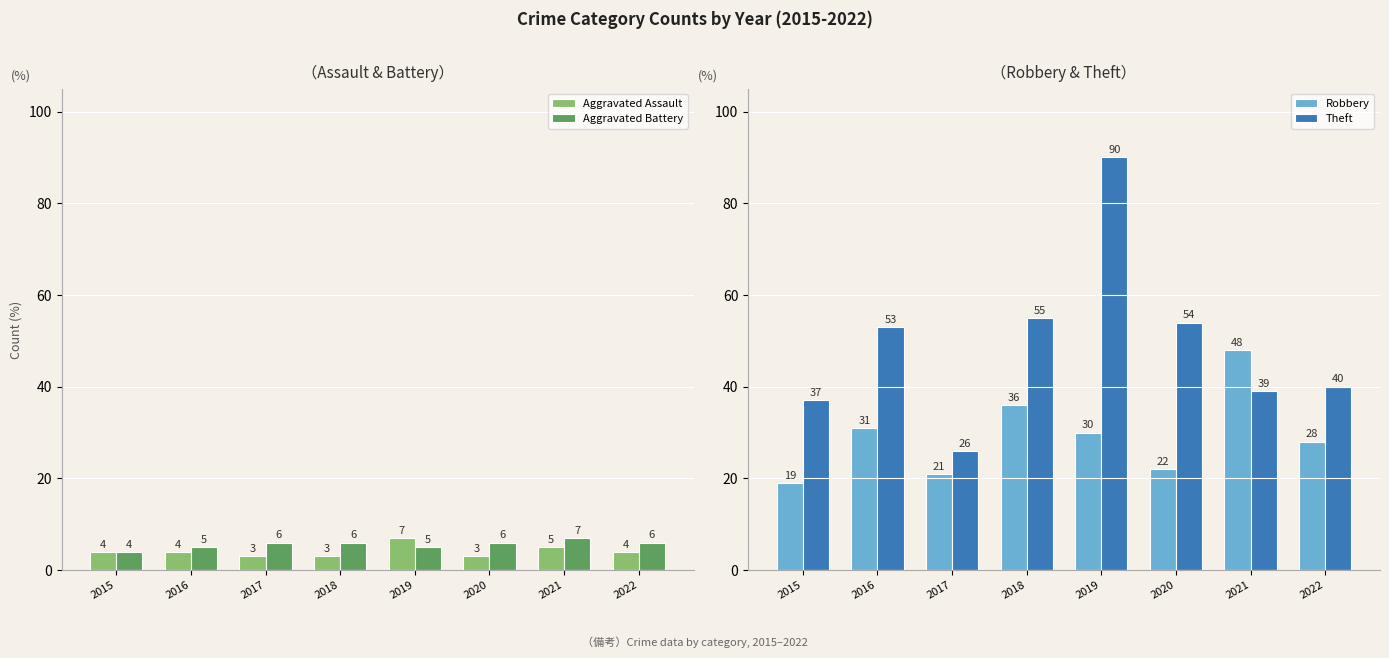

At 2020, list the series in order from smallest to largest.

Aggravated Assault, Aggravated Battery, Robbery, Theft